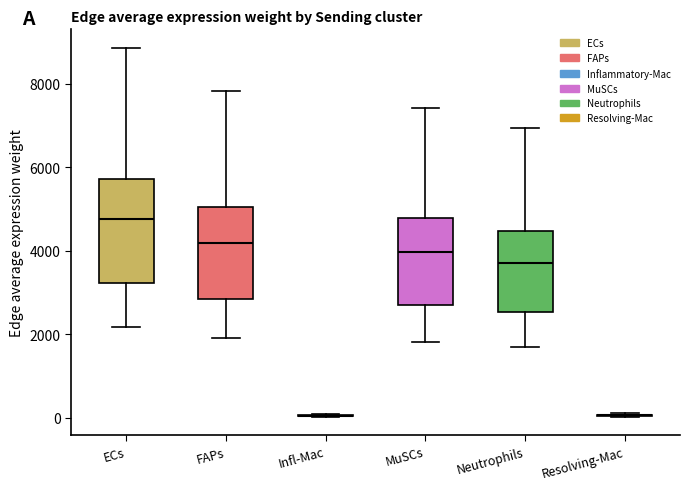

Reading left to right, transcribe this box plot: for each box, give where its median line is, the range the box spans, and where its two whiskers end, as read against the y-axis. The values are not printed on the chart, so give them approximately, as read against the axis.

ECs: median 4800, box 3200 to 5800, whiskers 2200 to 8800
FAPs: median 4200, box 2800 to 5000, whiskers 2000 to 7800
Infl-Mac: box collapsed to a line at 0, whiskers 0 to 0
MuSCs: median 4000, box 2600 to 4800, whiskers 1800 to 7400
Neutrophils: median 3800, box 2600 to 4400, whiskers 1600 to 7000
Resolving-Mac: box collapsed to a line at 0, whiskers 0 to 200